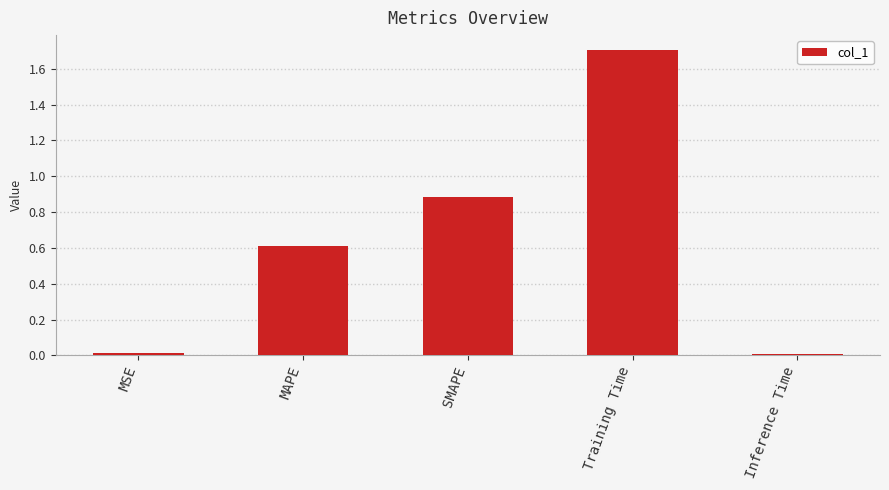

Which category has the highest value across all series?

Training Time